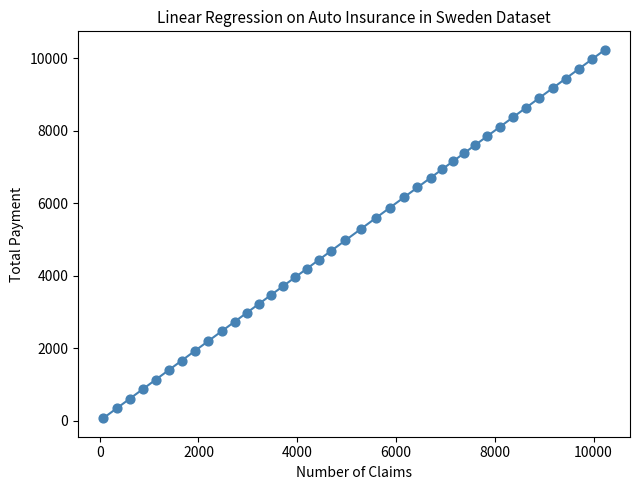

What is the range of X values (max minus min)?

10160